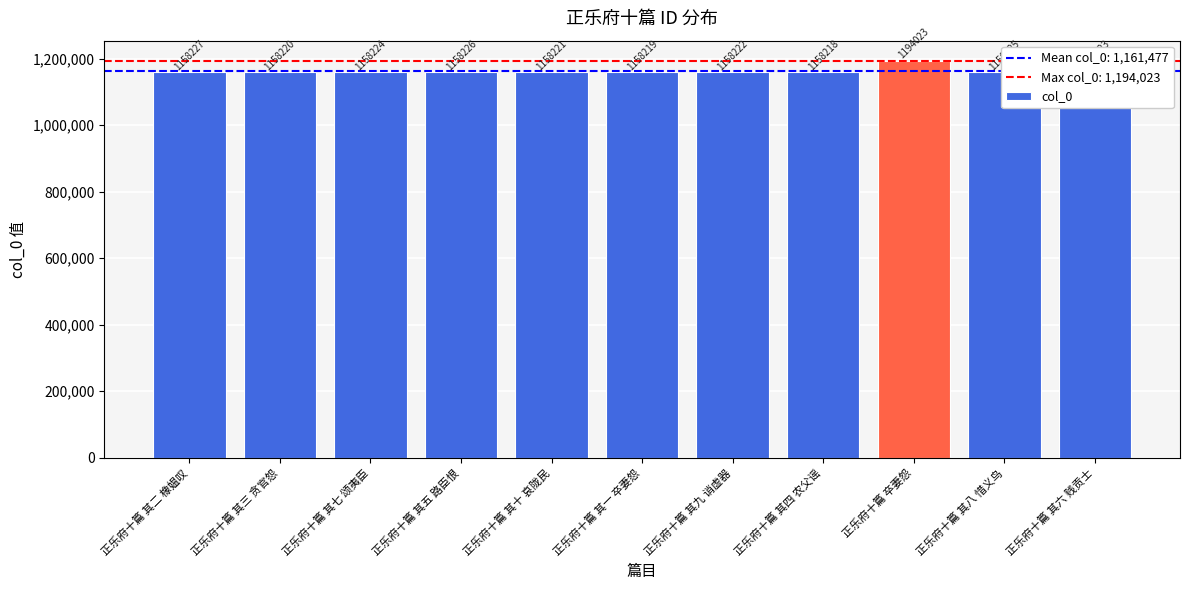

What is the sum of all values?

12776248